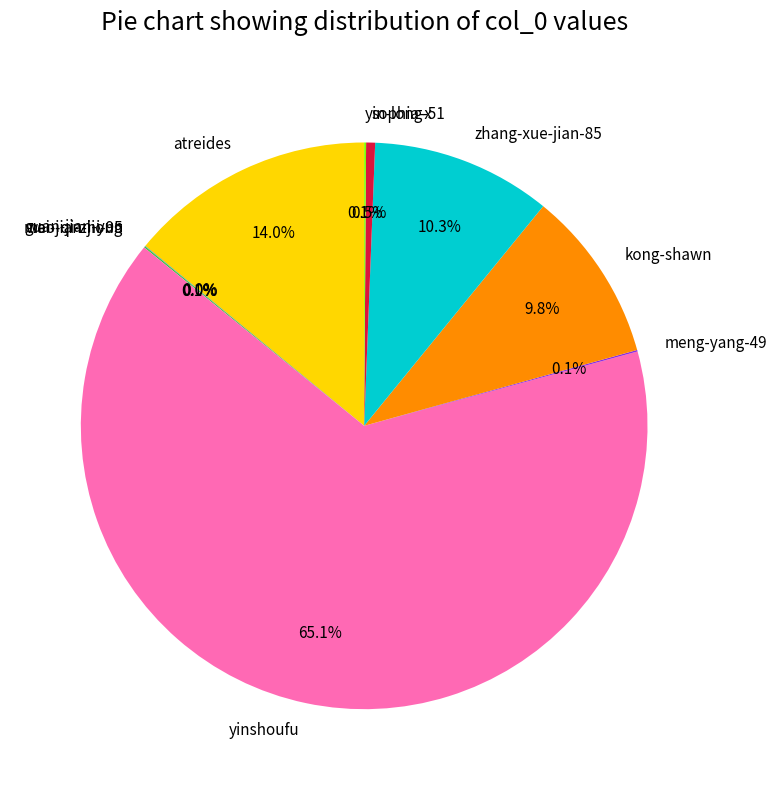

How much of the chart is everything except zhang-xue-jian-85?

89.7%